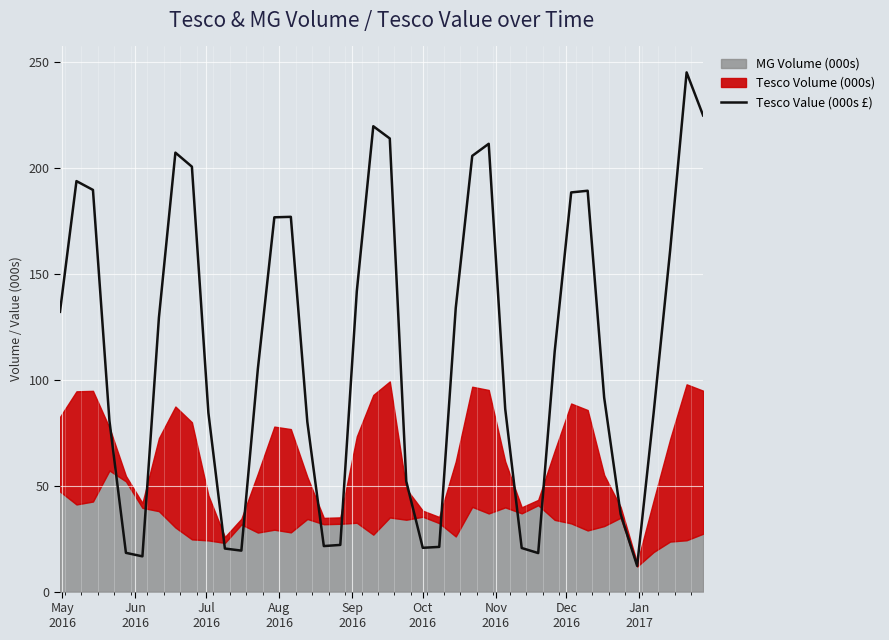

What is the minimum value for Tesco Value (000s £)?

12.2